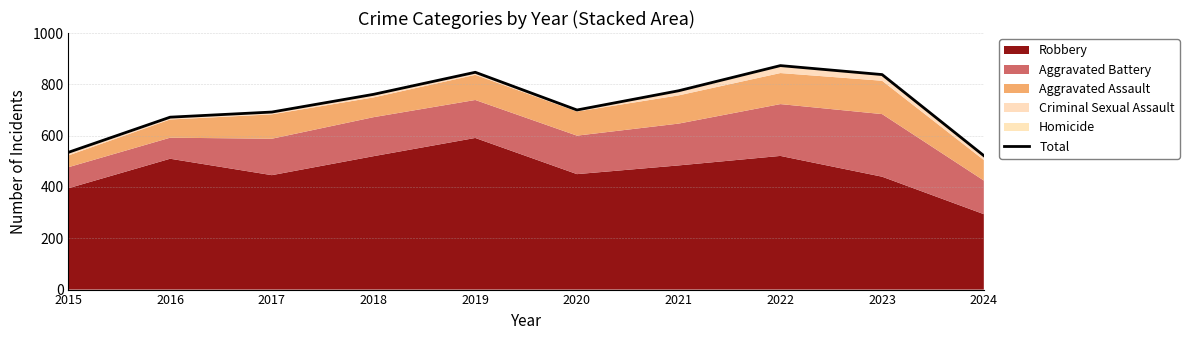

True or false: the data shows 535 at 2015.

True